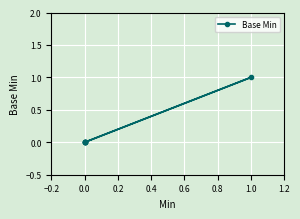

How many positive values are there?

1